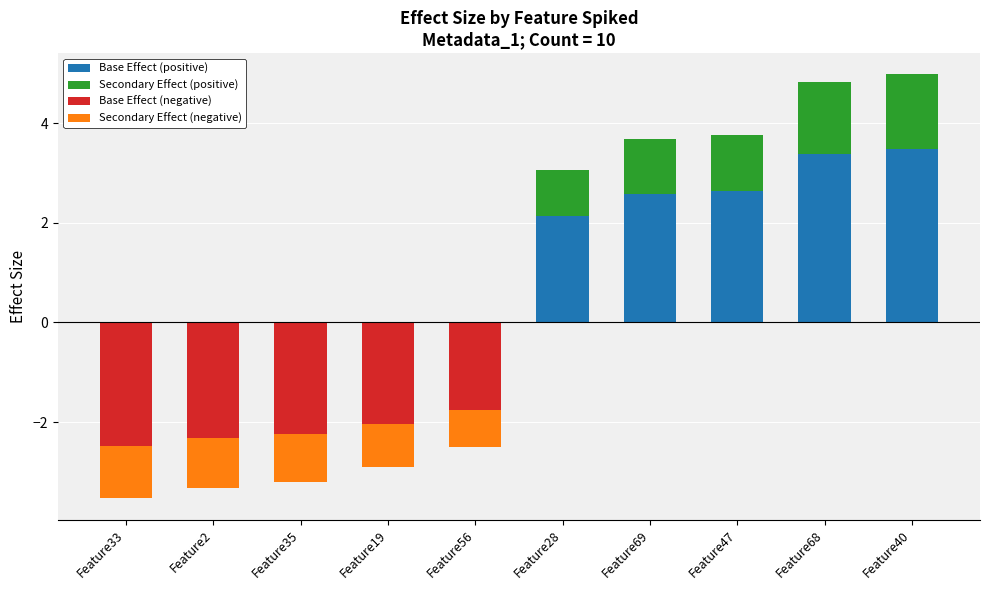

Is the value of Secondary Effect (negative) at Feature28 greater than the value of Secondary Effect (positive) at Feature2?

No